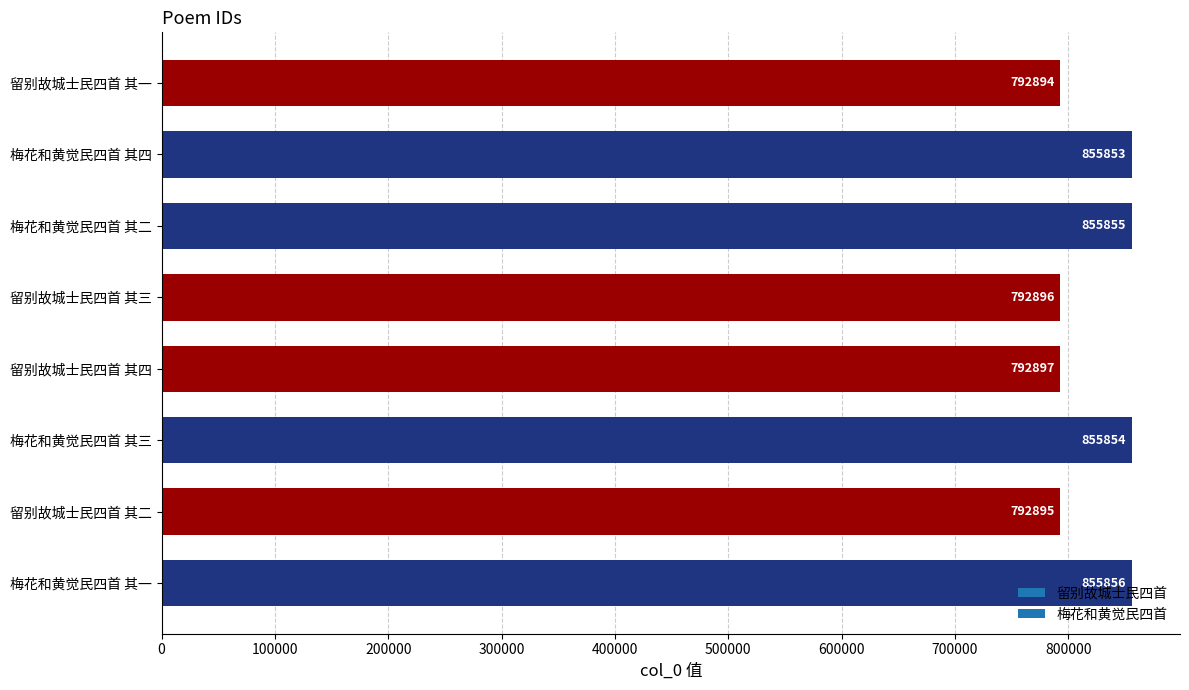

What is the difference between the second highest and minimum values?

62961